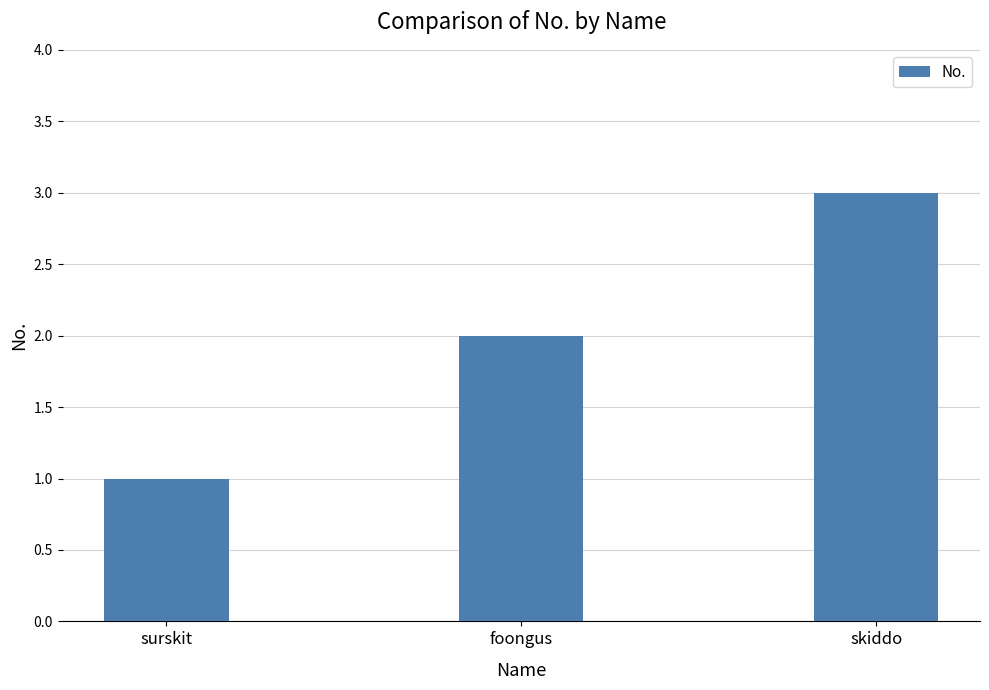

What is the change in value from surskit to foongus?

+1